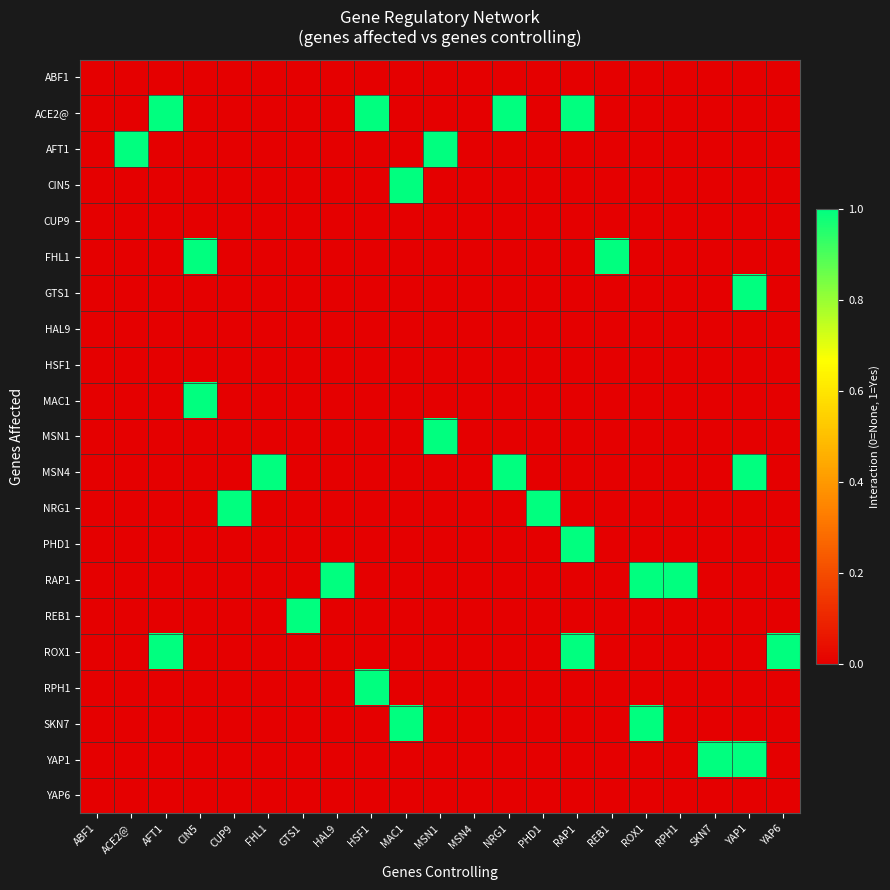

At HSF1, list the series in order from largest to smallest.

ACE2@, RPH1, ABF1, AFT1, CIN5, CUP9, FHL1, GTS1, HAL9, HSF1, MAC1, MSN1, MSN4, NRG1, PHD1, RAP1, REB1, ROX1, SKN7, YAP1, YAP6